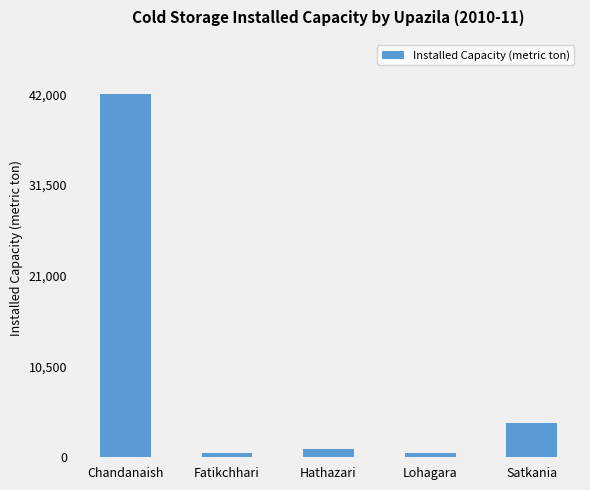

What is the average value?

9590